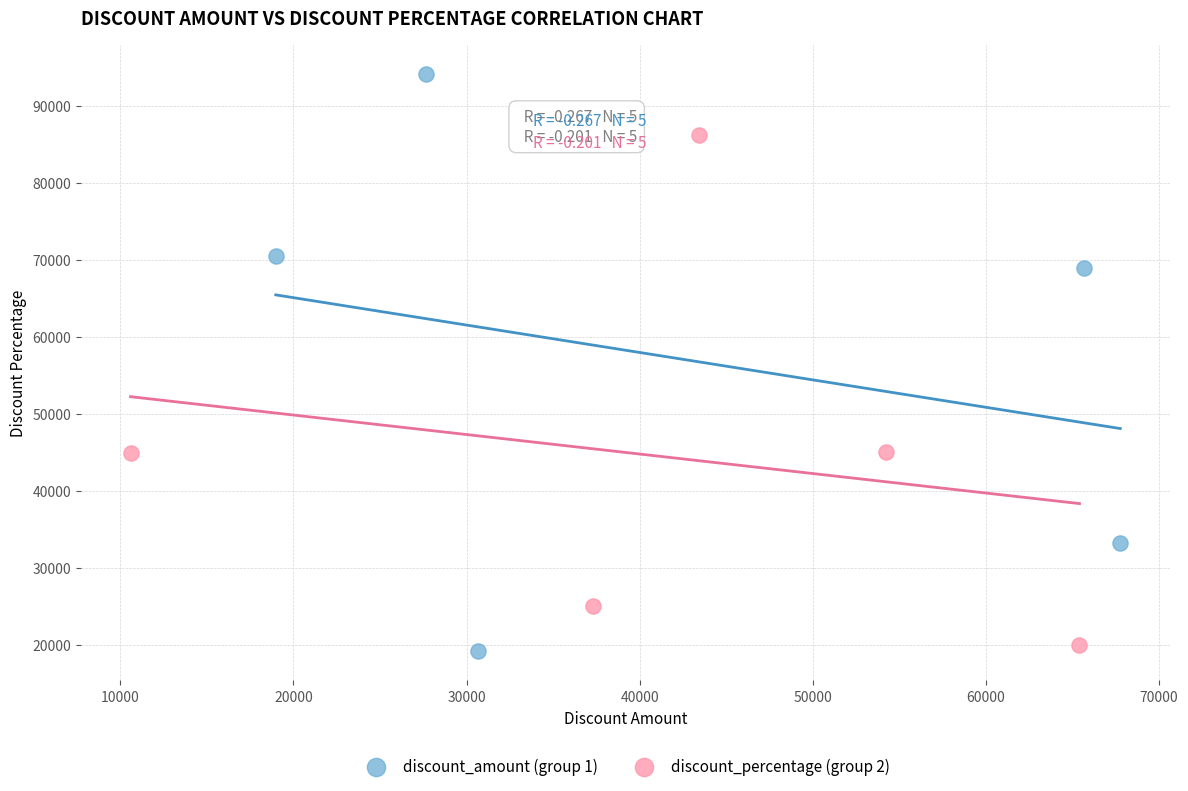

Which series has the widest spread of Y values?

discount_amount (group 1)